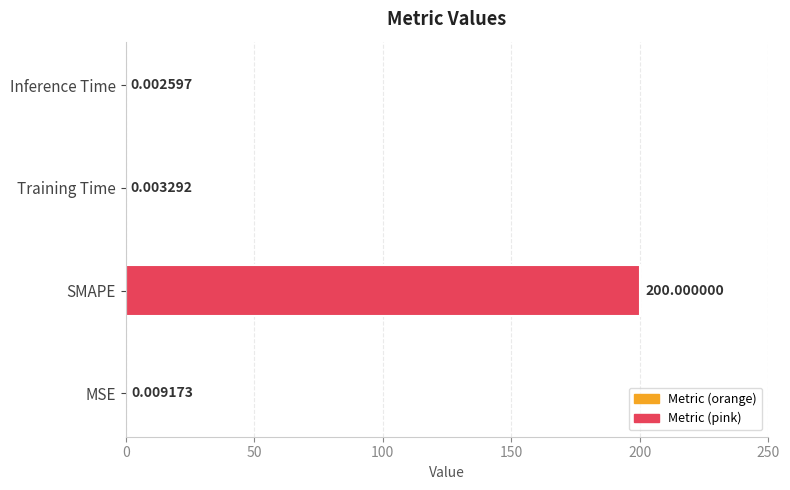

What is the greatest value displayed?

200.0